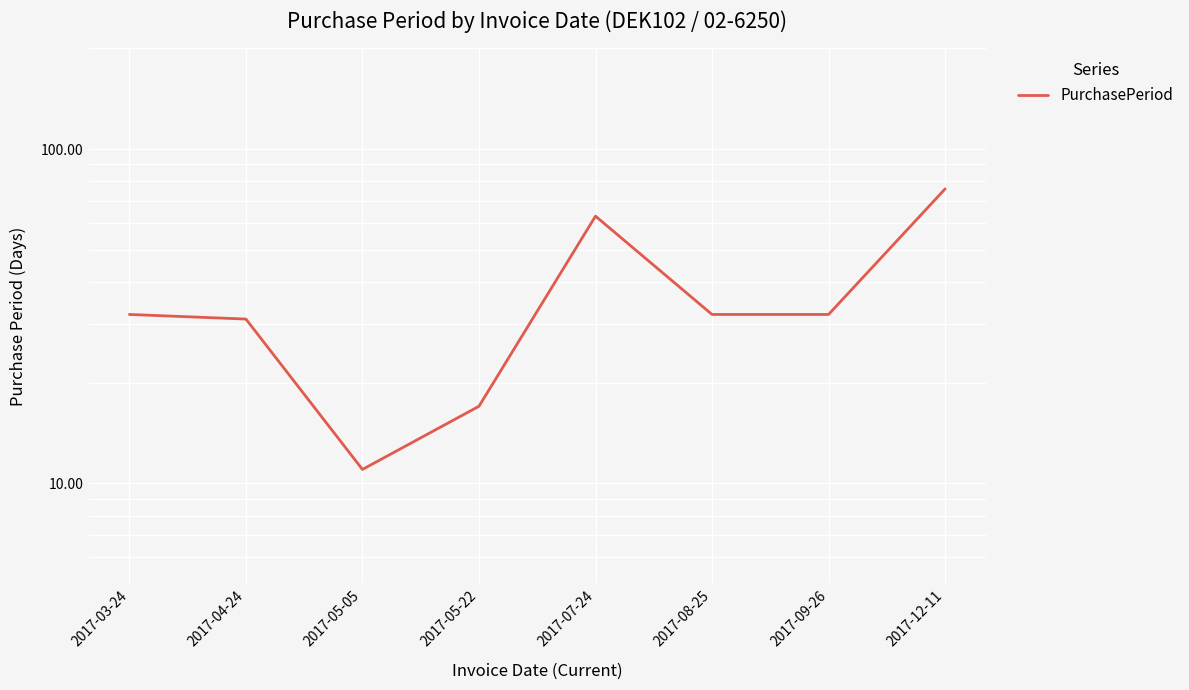

What is the value of the 3rd point from the left?

11